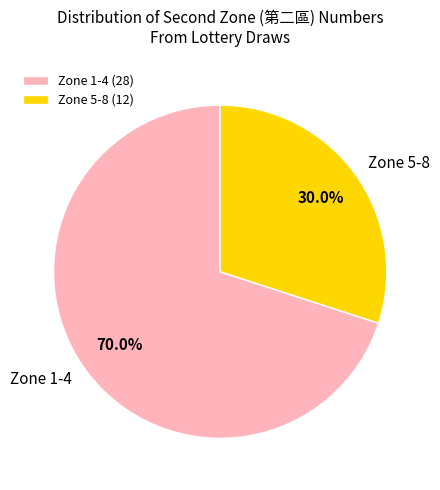

Which has a higher value, Zone 1-4 or Zone 5-8?

Zone 1-4